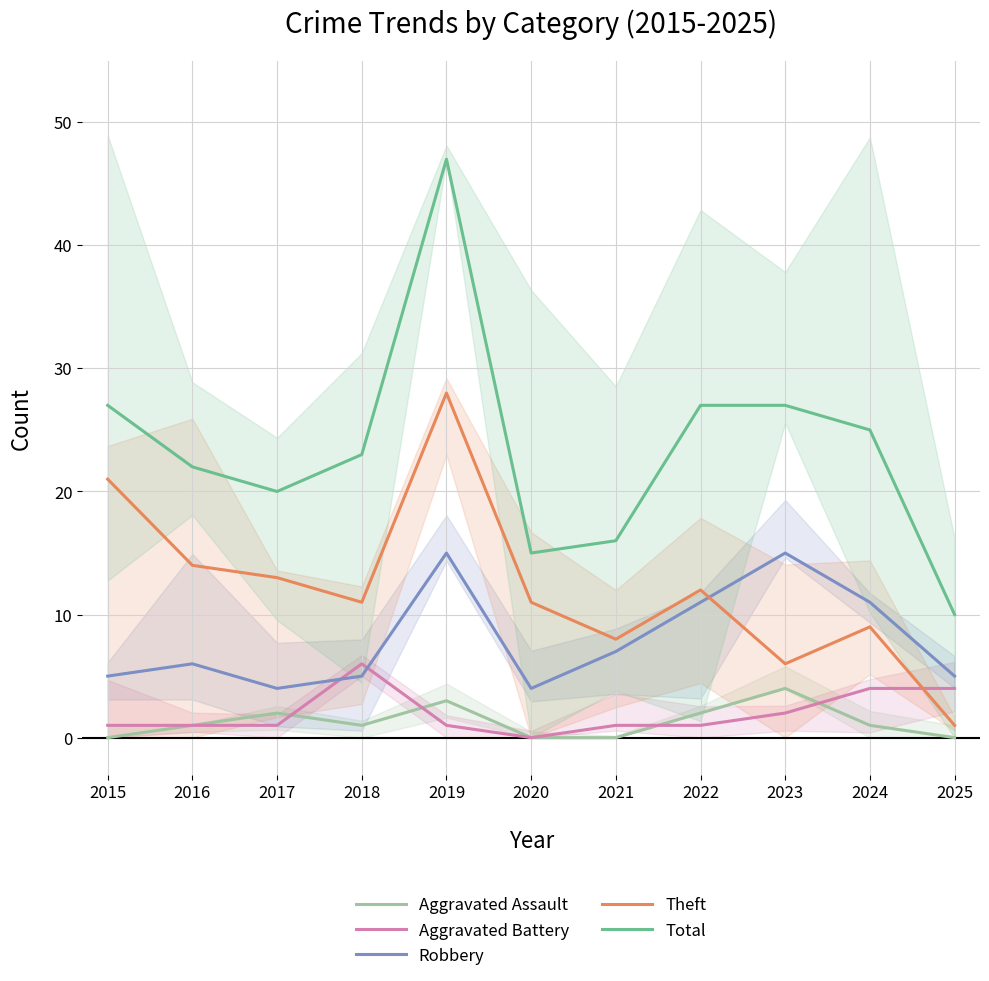

What is the sum of the Total values at 2016 and 2025?

32